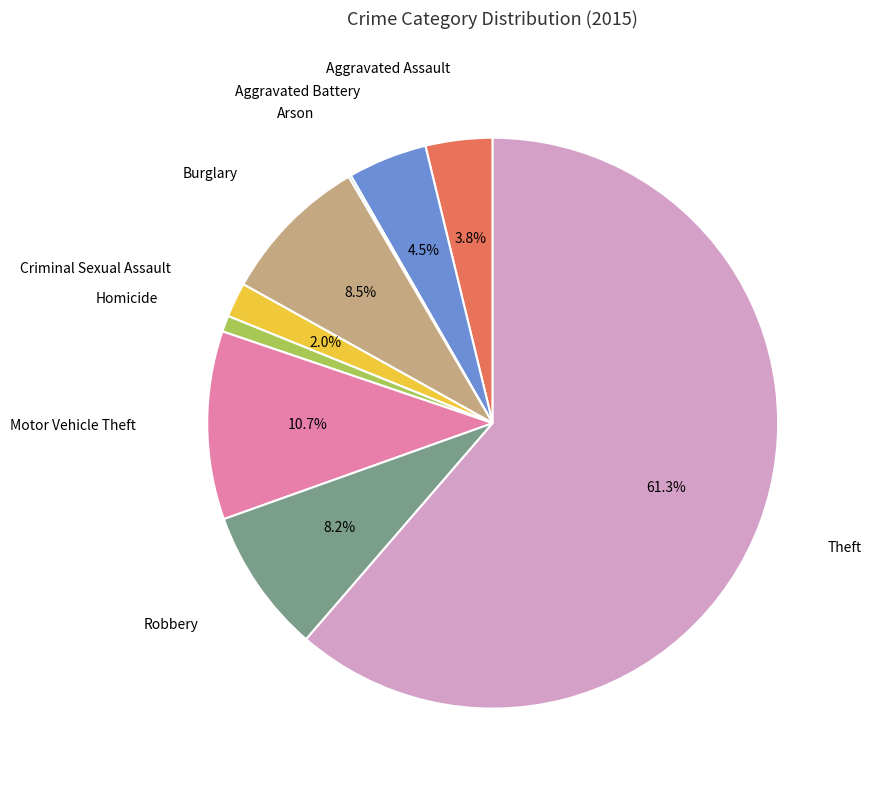

Does any single category account for the majority?

Yes